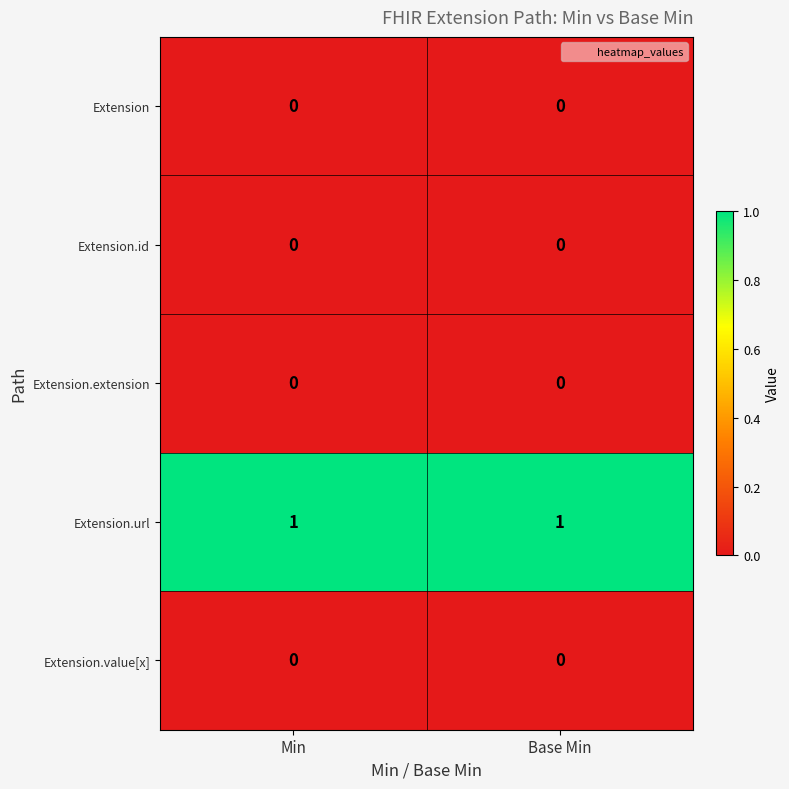

Is the value of Extension.value[x] at Min greater than the value of Extension.url at Min?

No